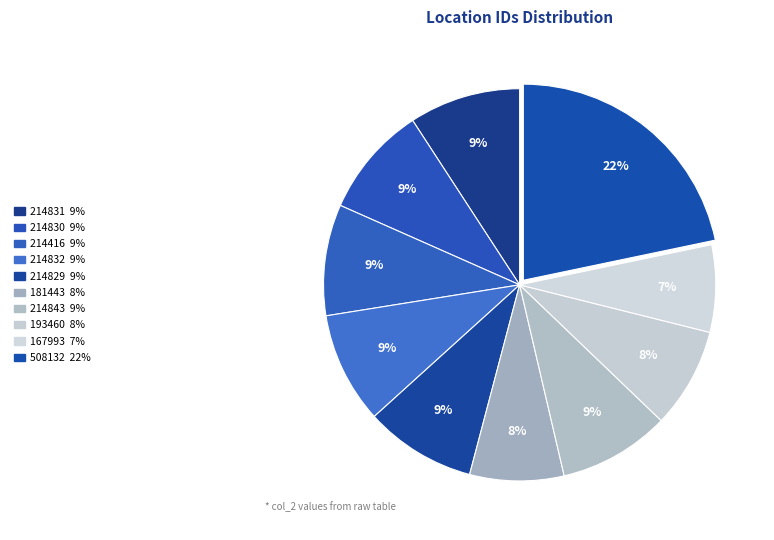

Which has a higher value, 214832 or 214829?

214832